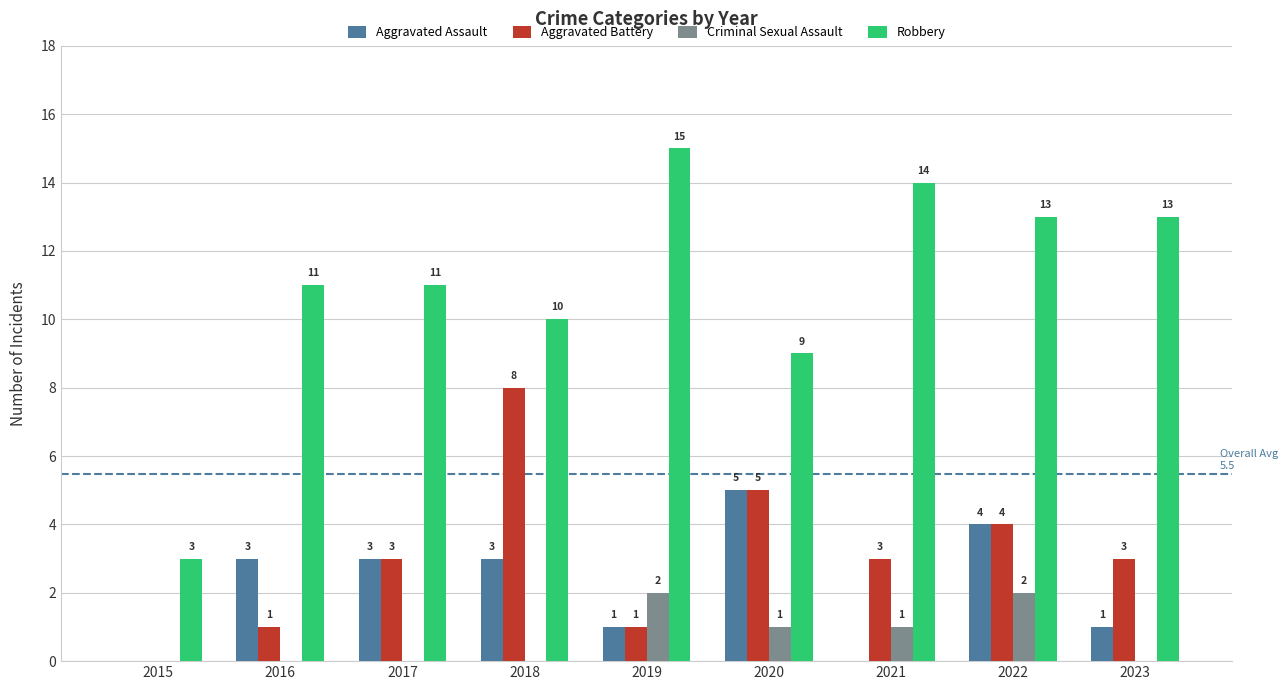

Count the number of data series in this chart.

4